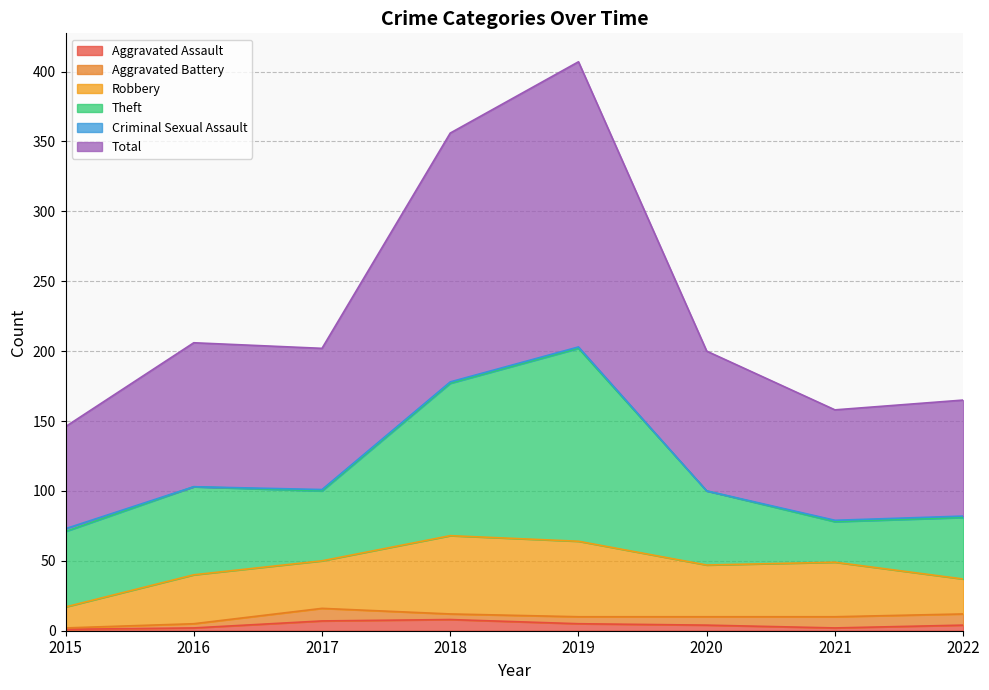

What is the lowest value of the Theft series?

29